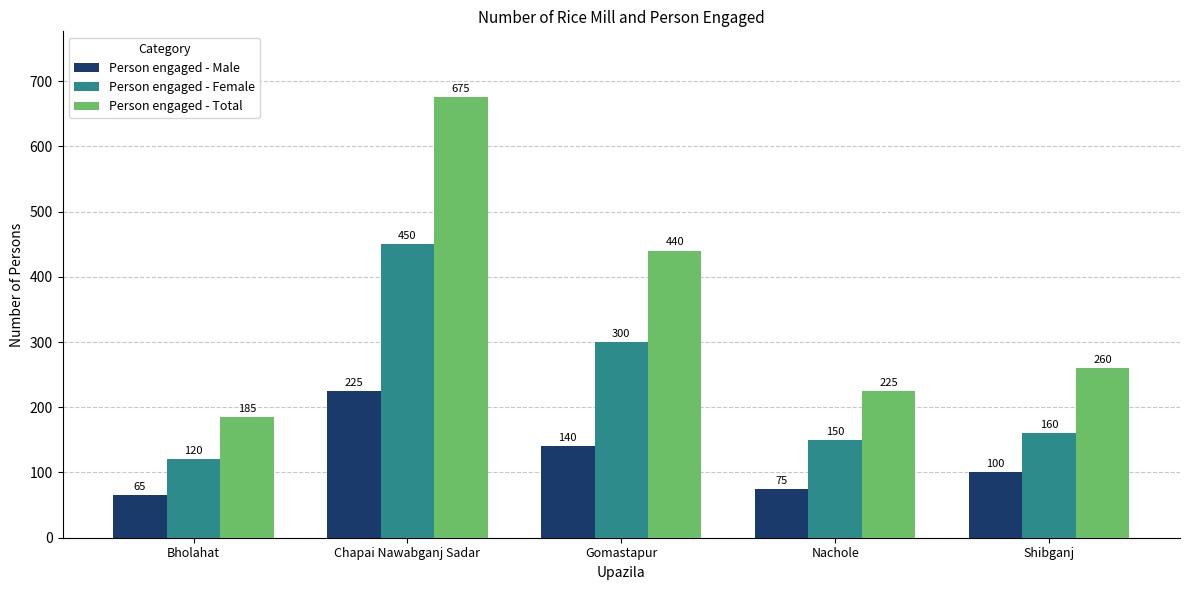

Which series changed the most between Gomastapur and Nachole?

Person engaged - Total